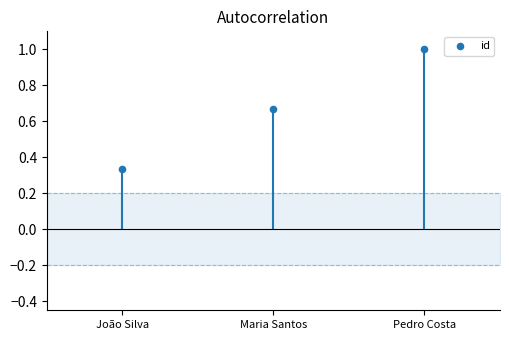

Between João Silva and Maria Santos, which is larger?

Maria Santos